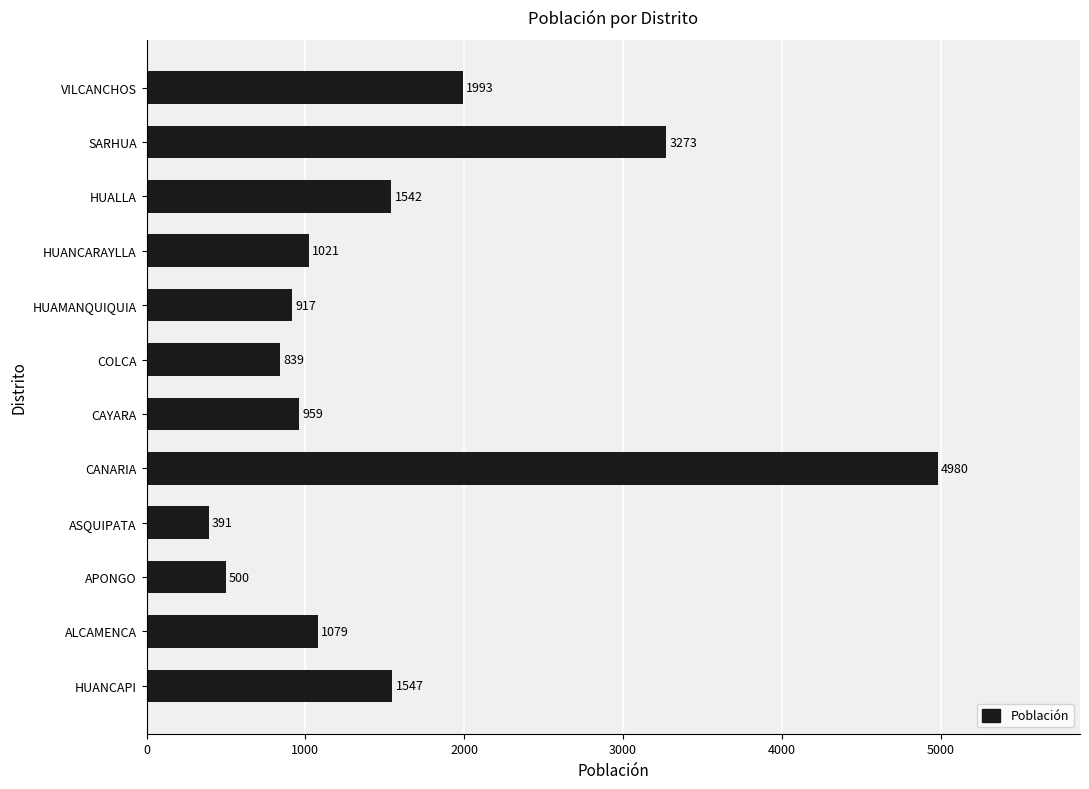

What is the difference between the maximum and second lowest values?

4480